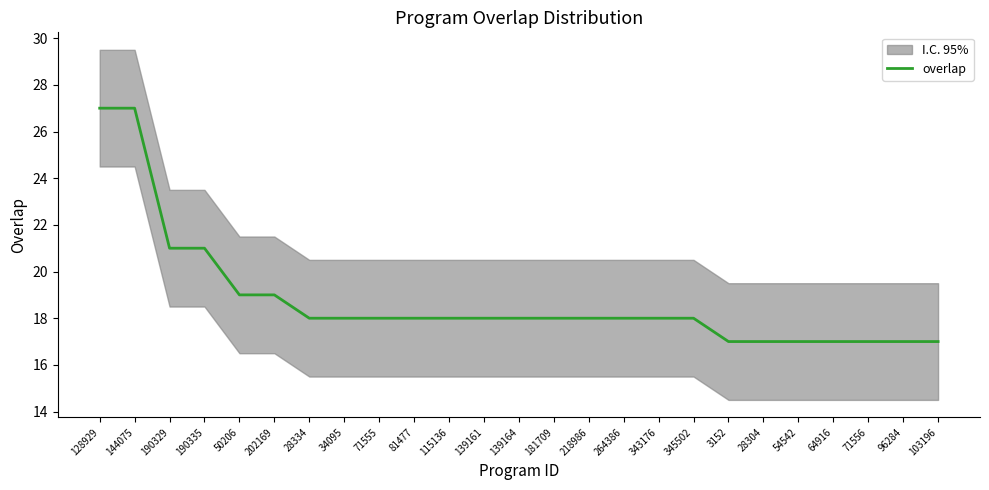

What is the difference between the maximum and minimum values?

10